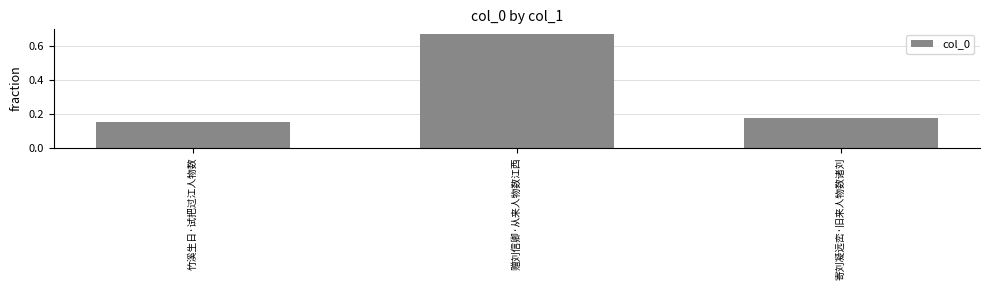

What position from the left is 竹溪生日·试把过江人物数?

1